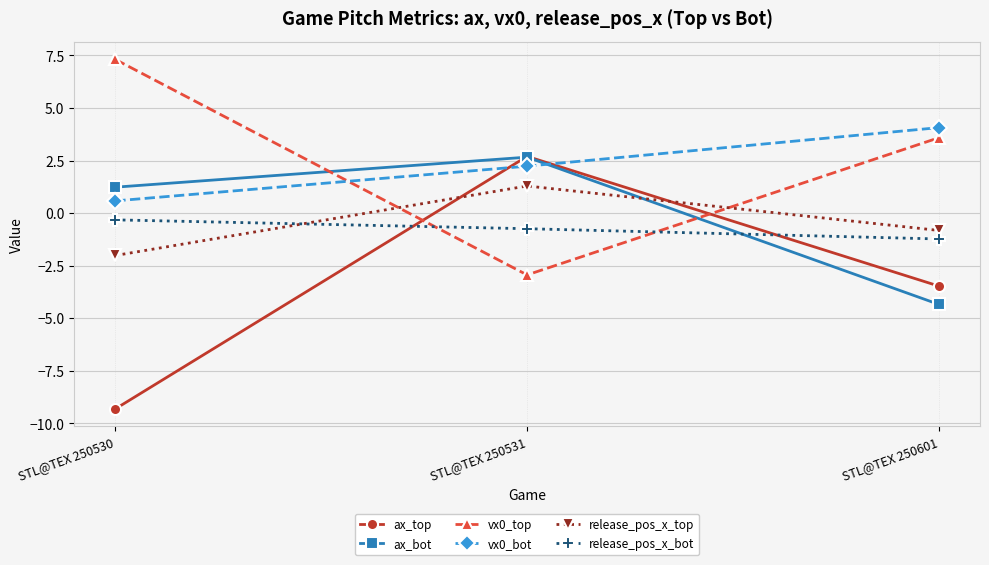

True or false: vx0_bot has a value of 2.2 at STL@TEX 250531.

True